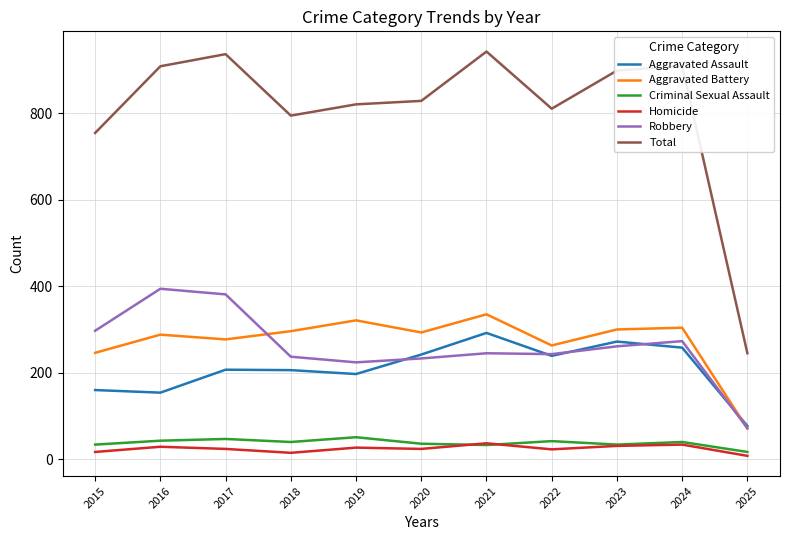

What is the total value across all series at 2020?

1656